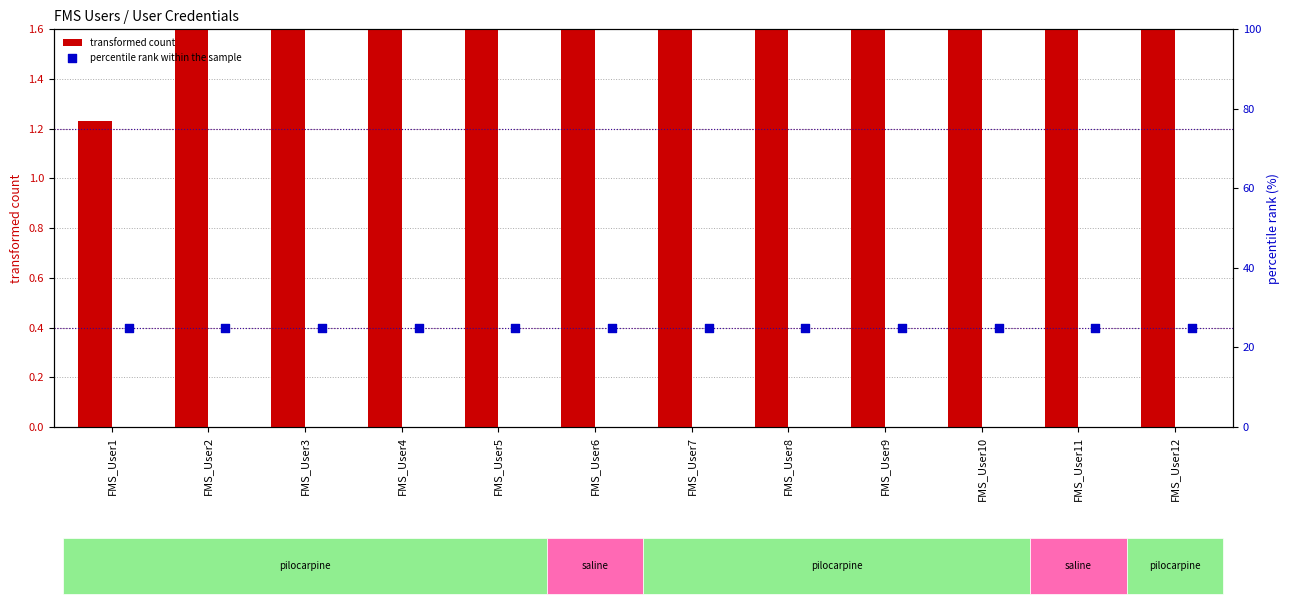

What is the total value across all series at FMS_User6?

28.2